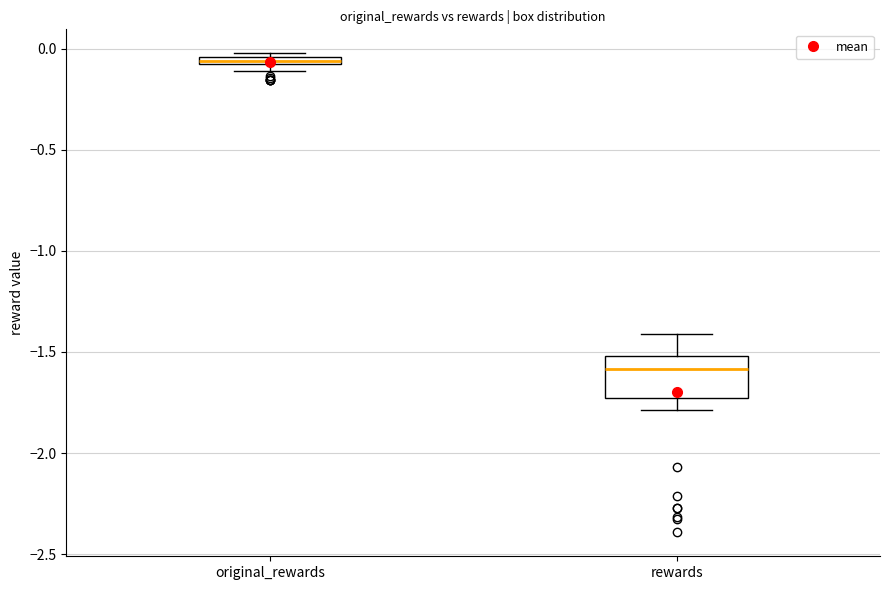

Where is the lower edge of the box for original_rewards on the y-axis? The values are not printed on the chart, so give them approximately, as read against the axis.

-0.10